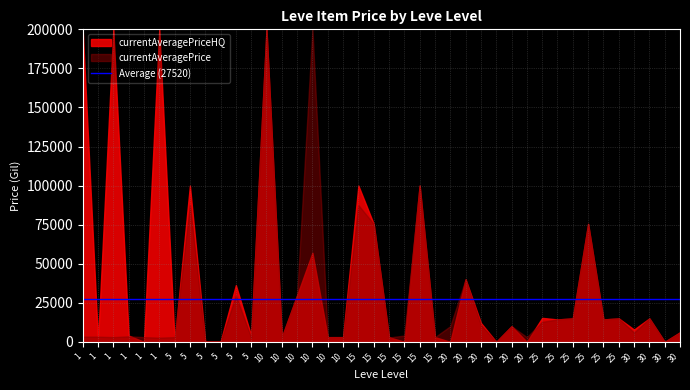

Between 20 and 1, which is larger?

1